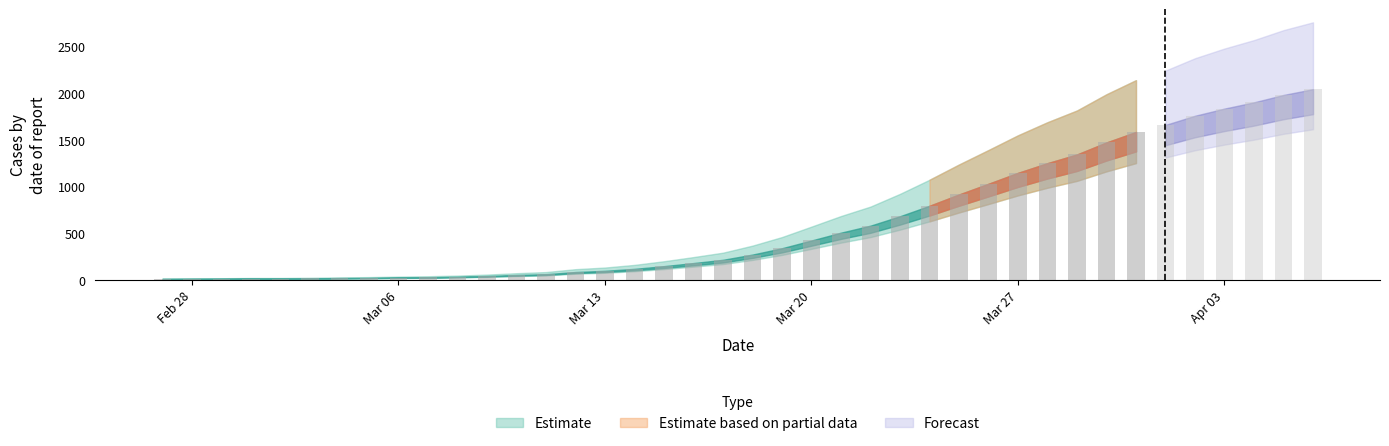

What is the lowest value of the Estimate series?

13